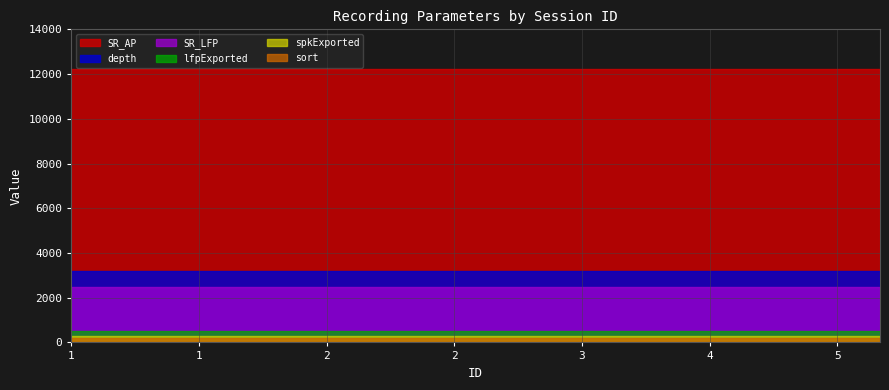

Which category has the lowest value across all series?

1